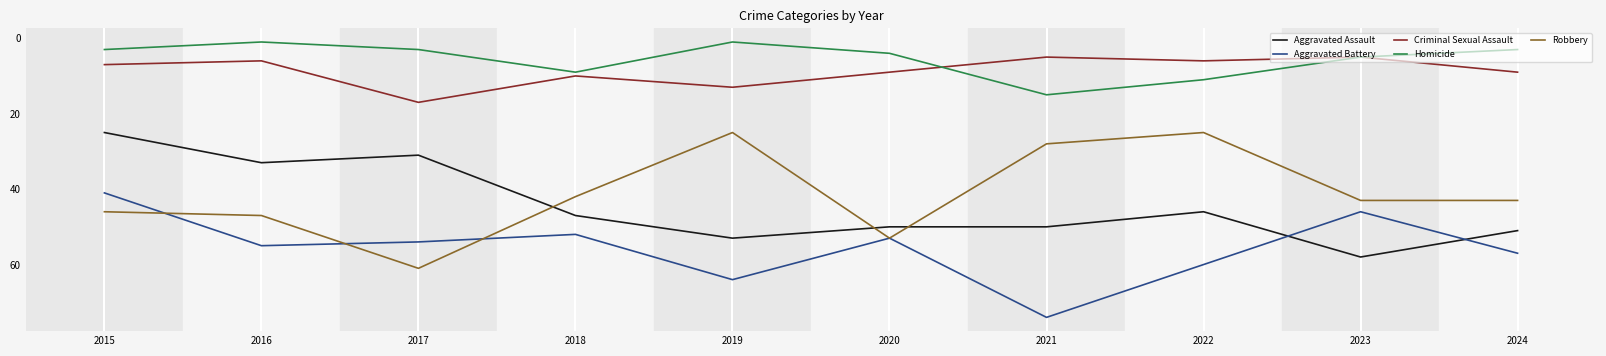

At which category does the chart reach its peak across all series?

2021